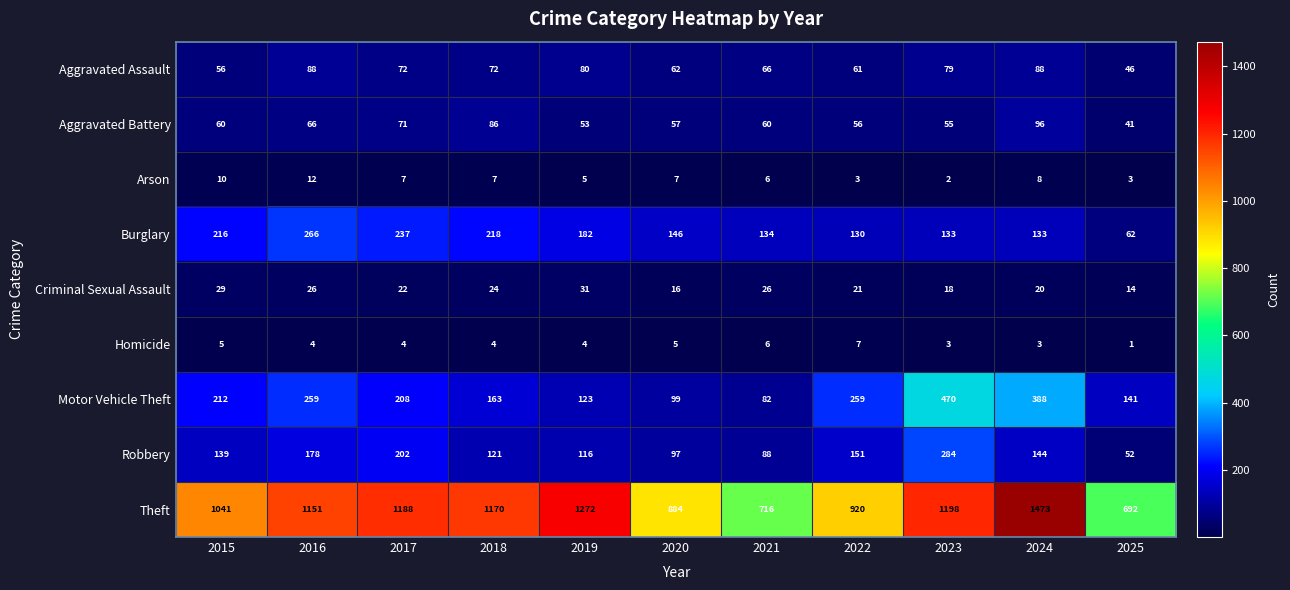

What is the spread (max minus min) of values at 2025?

691